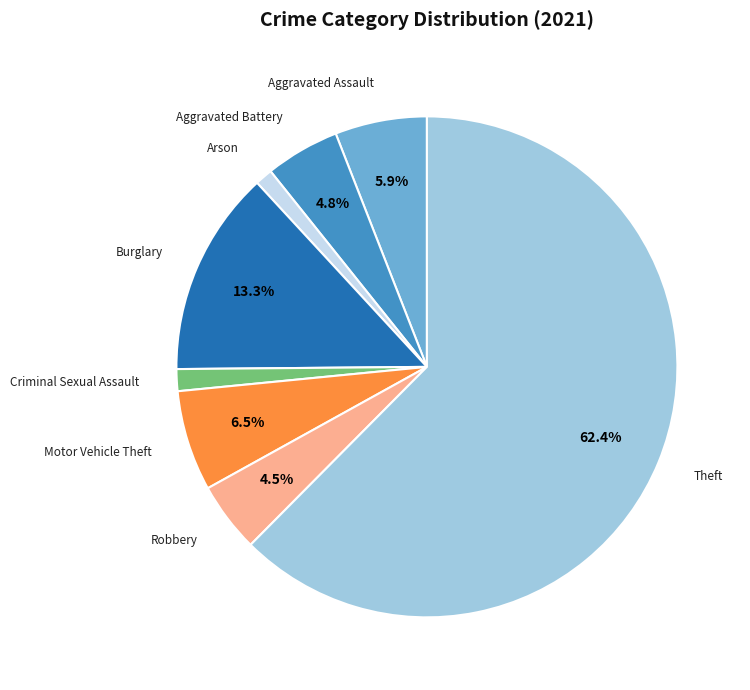

Which has a higher value, Aggravated Battery or Motor Vehicle Theft?

Motor Vehicle Theft